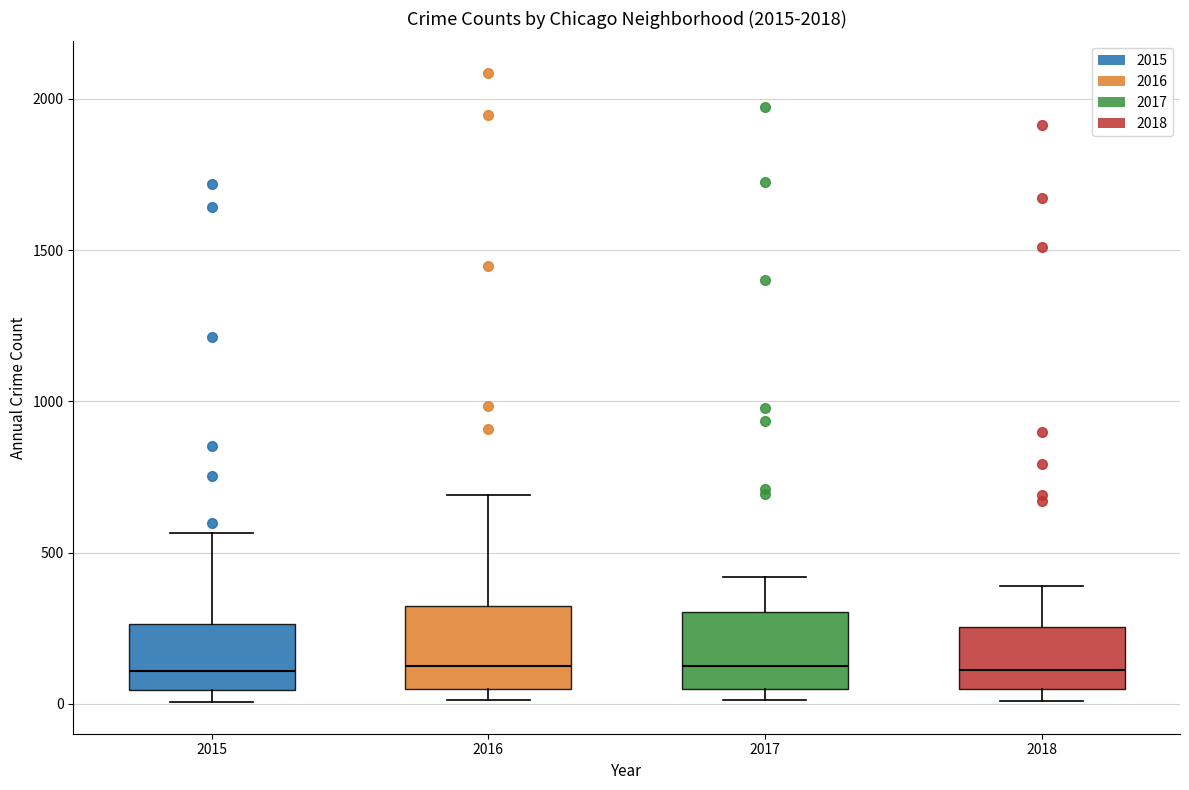

Reading left to right, transcribe this box plot: for each box, give where its median line is, the range the box spans, and where its two whiskers end, as read against the y-axis. The values are not printed on the chart, so give them approximately, as read against the axis.

2015: median 100, box 50 to 250, whiskers 0 to 550
2016: median 150, box 50 to 300, whiskers 0 to 700
2017: median 100, box 50 to 300, whiskers 0 to 400
2018: median 100, box 50 to 250, whiskers 0 to 400